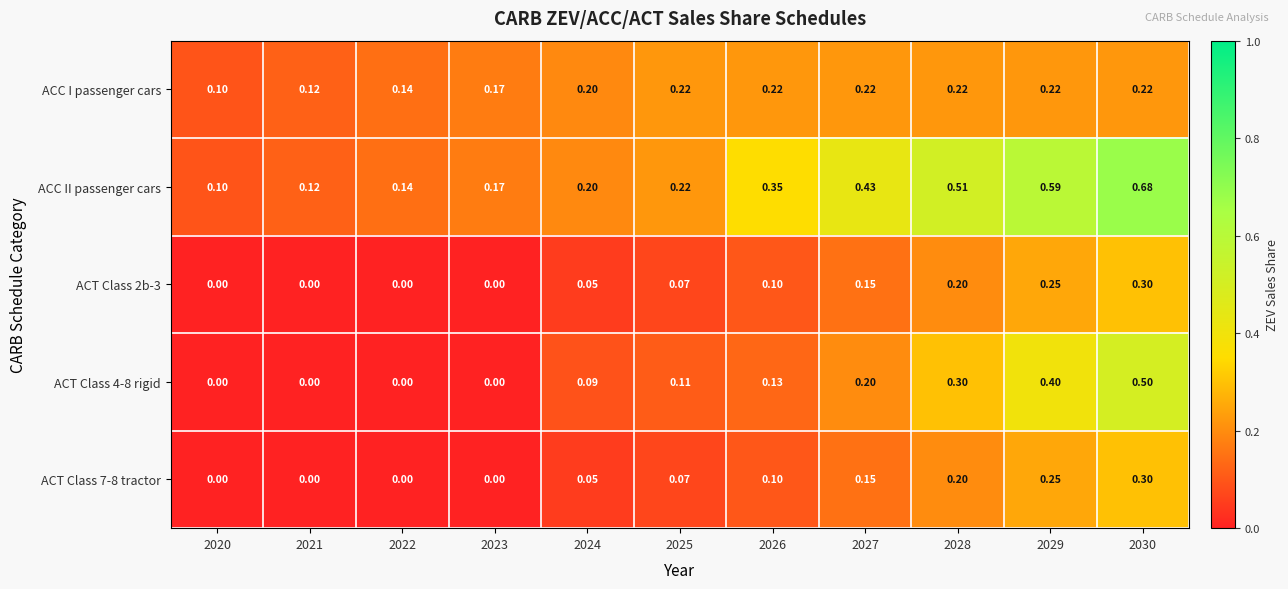

Count the number of categories in the chart.

11